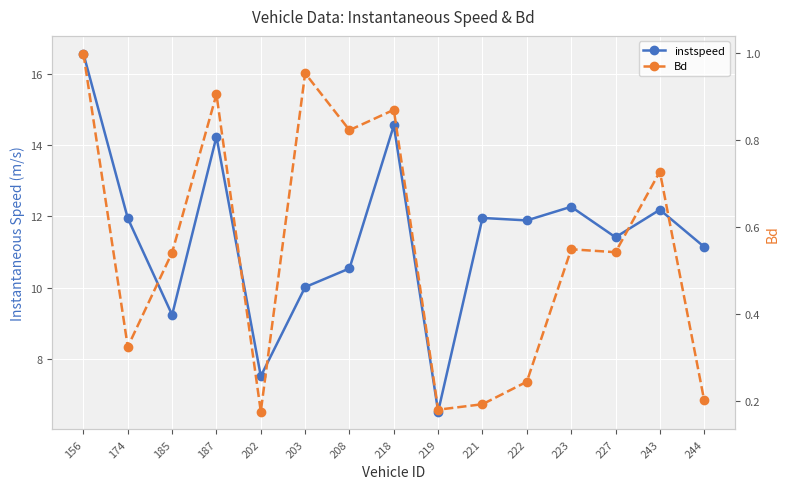

What is the difference between the Bd values at 227 and 244?

0.3